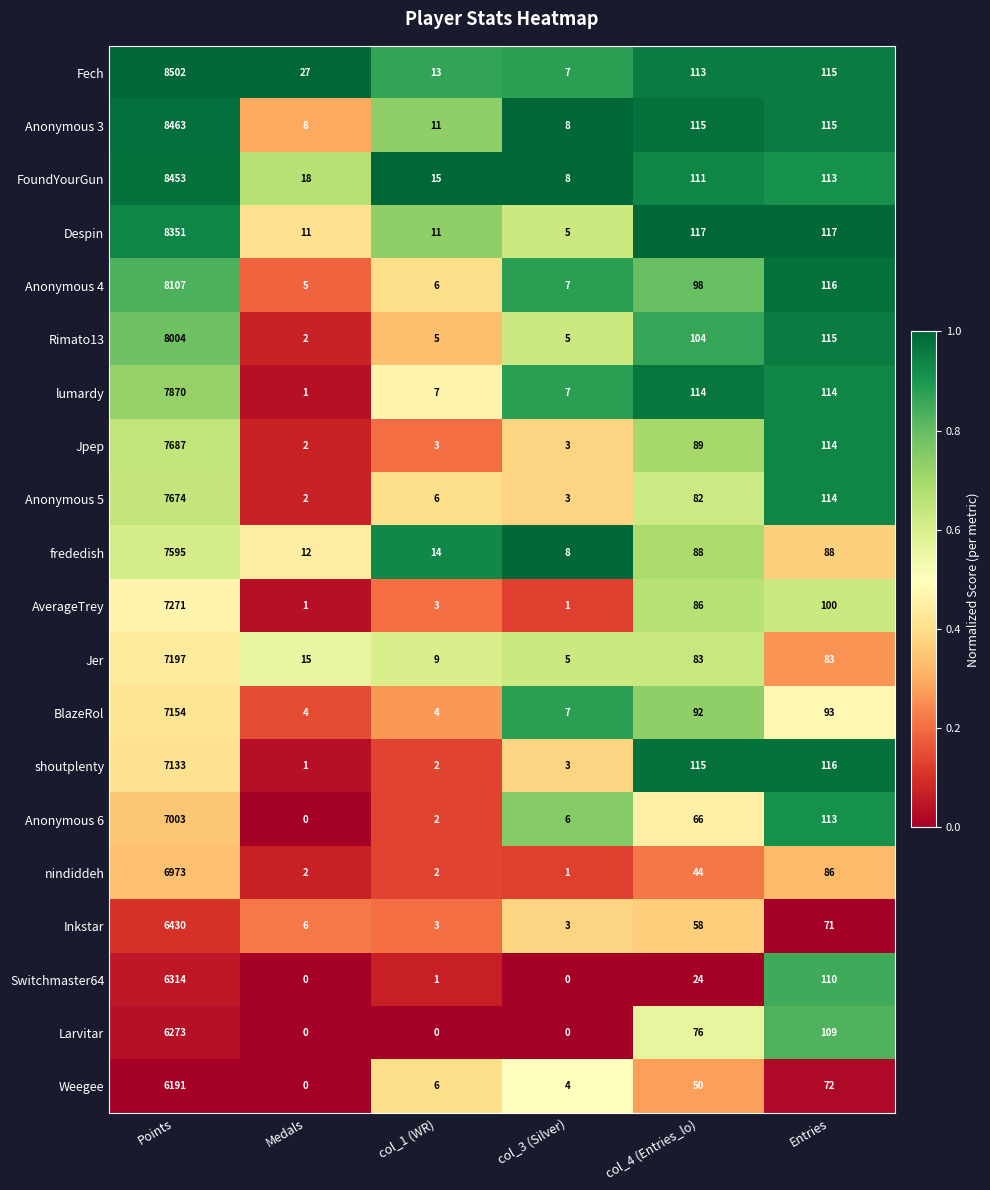

What is the sum of the Anonymous 6 values at Medals and col_3 (Silver)?

6